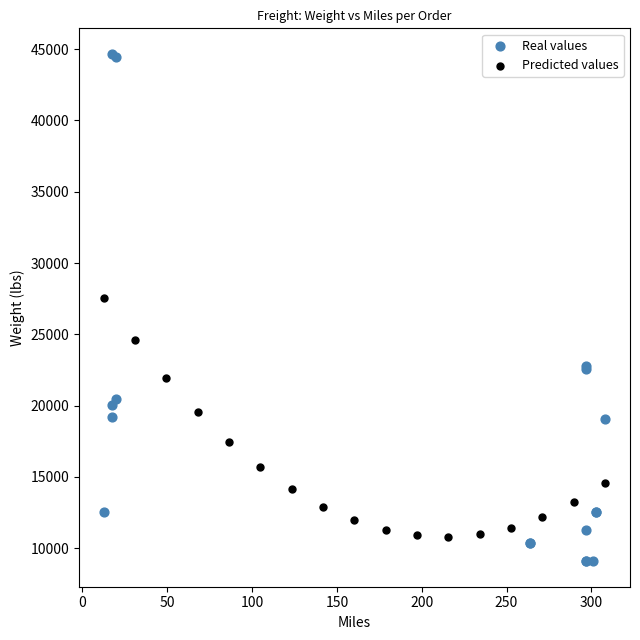

What are all the series names shown in the legend?

Real values, Predicted values